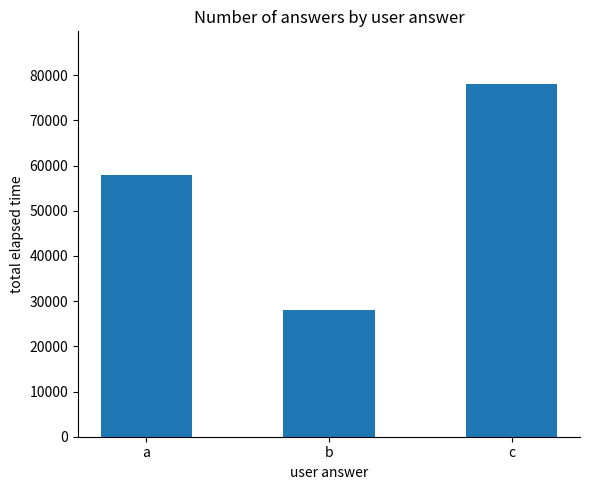

What is the approximate value at c, to the nearest 100?

78000